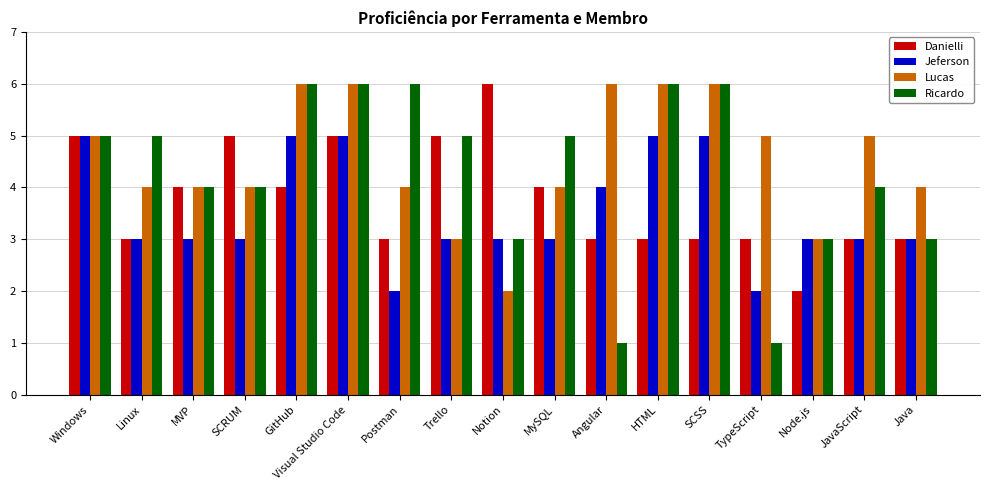

What is the value of the Lucas bar at the 9th from the left?

2